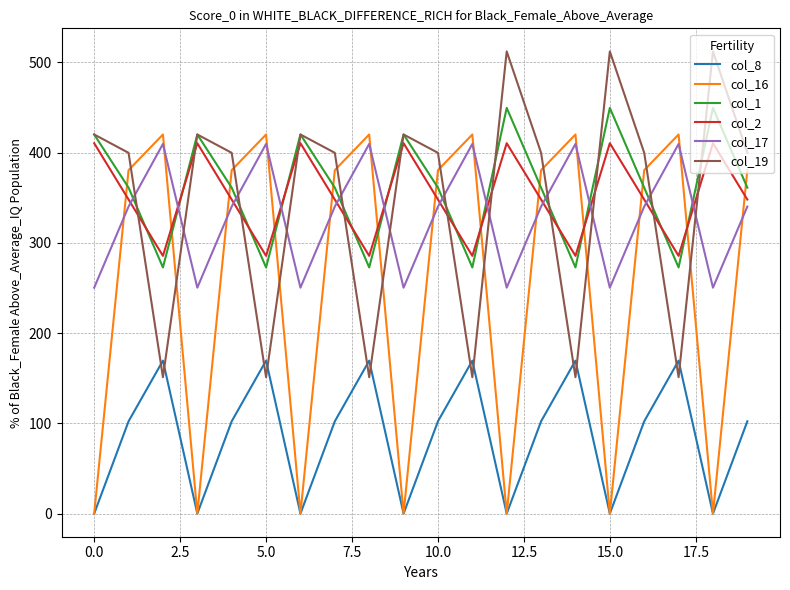

What is the highest value of the col_16 series?

420.0